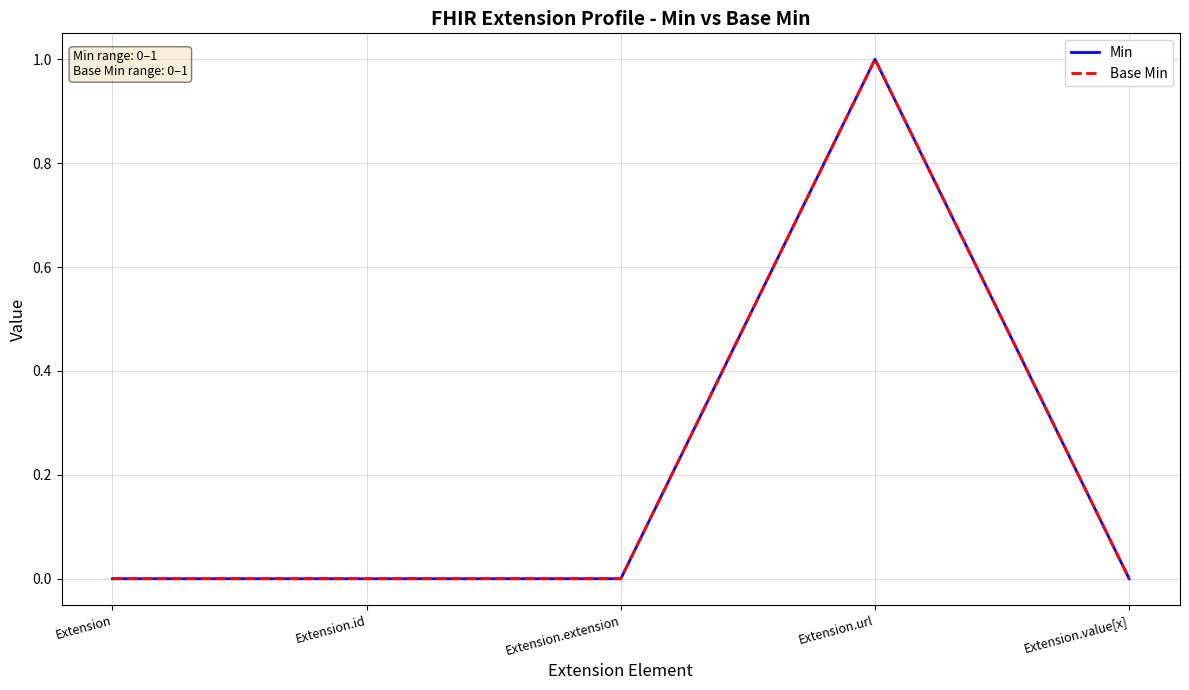

True or false: Min has more than 1 interior local peaks.

False